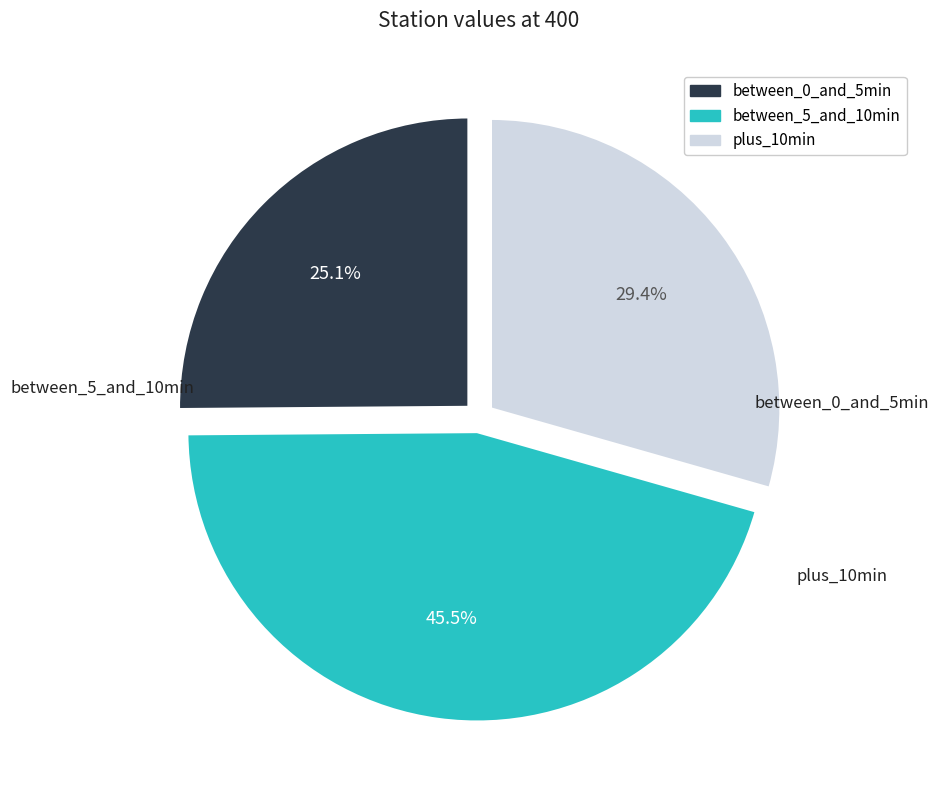

Does any single category account for the majority?

No